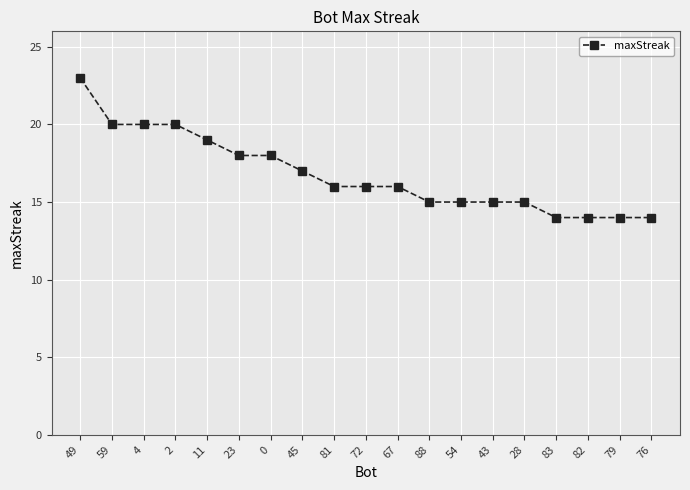

What is the minimum value shown in the chart?

14